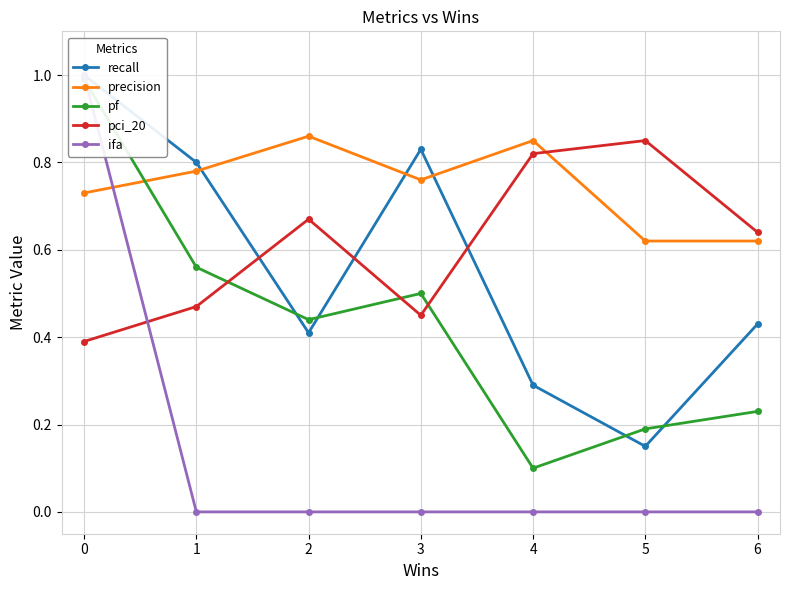

Which series has the largest total across all categories?

precision